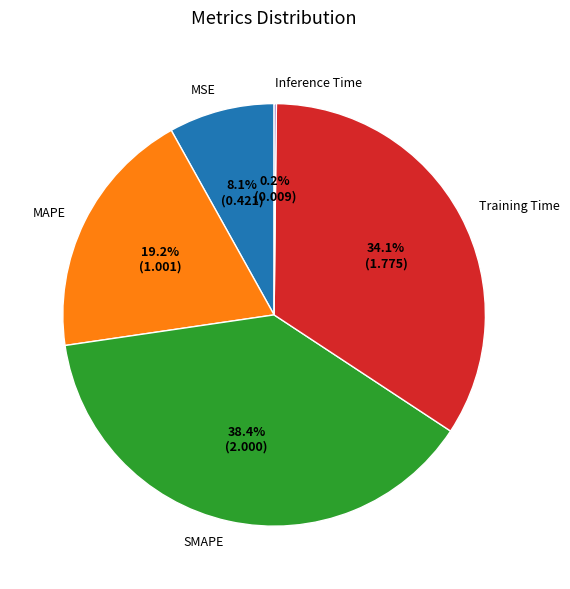

Is there a majority slice in this chart?

No